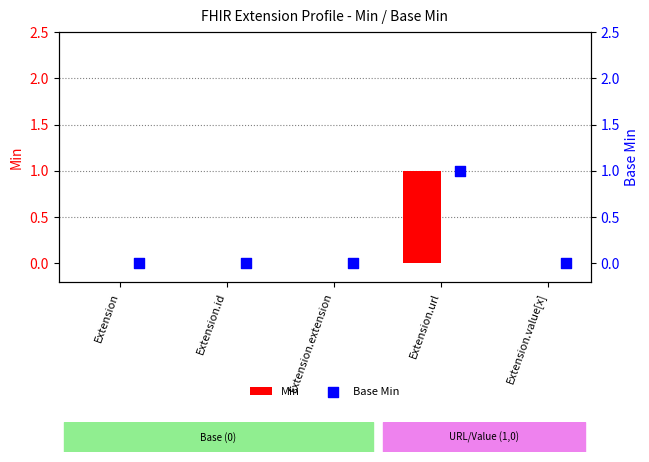

Which series has the largest total across all categories?

Min